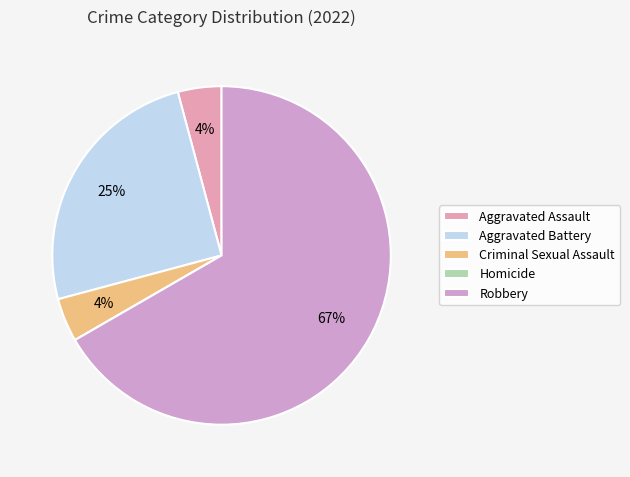

What percentage is the Aggravated Assault slice, to the nearest percent?

4%